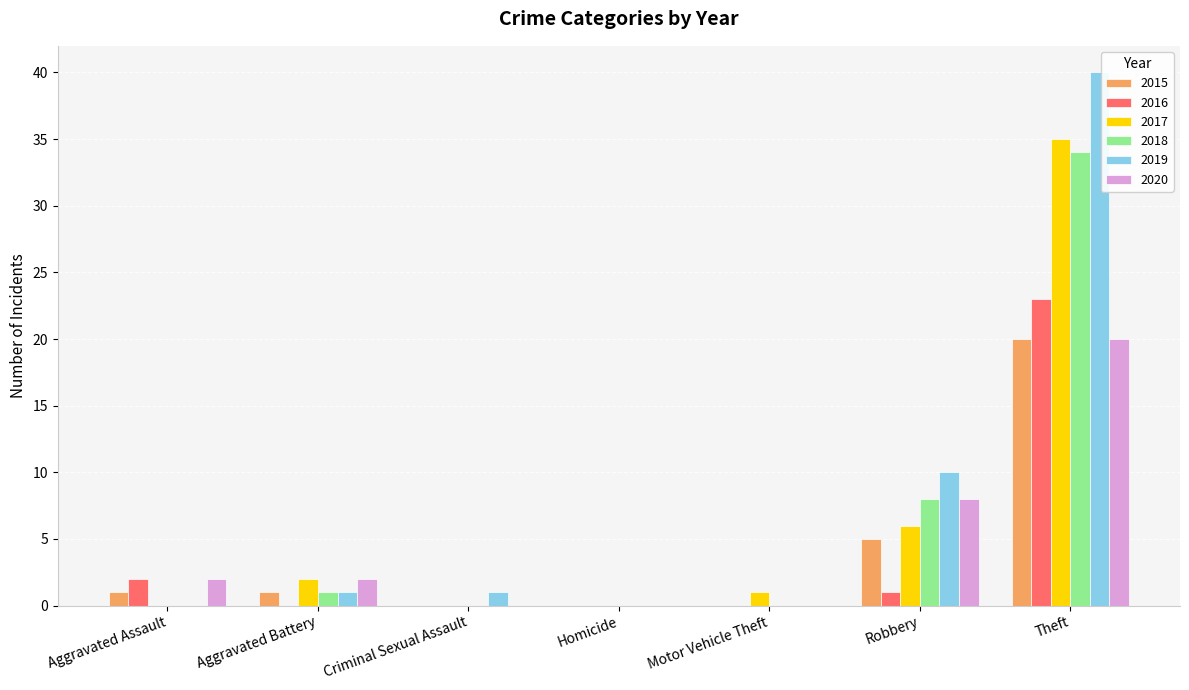

Where is 2017 nearest to the value 17?

Robbery